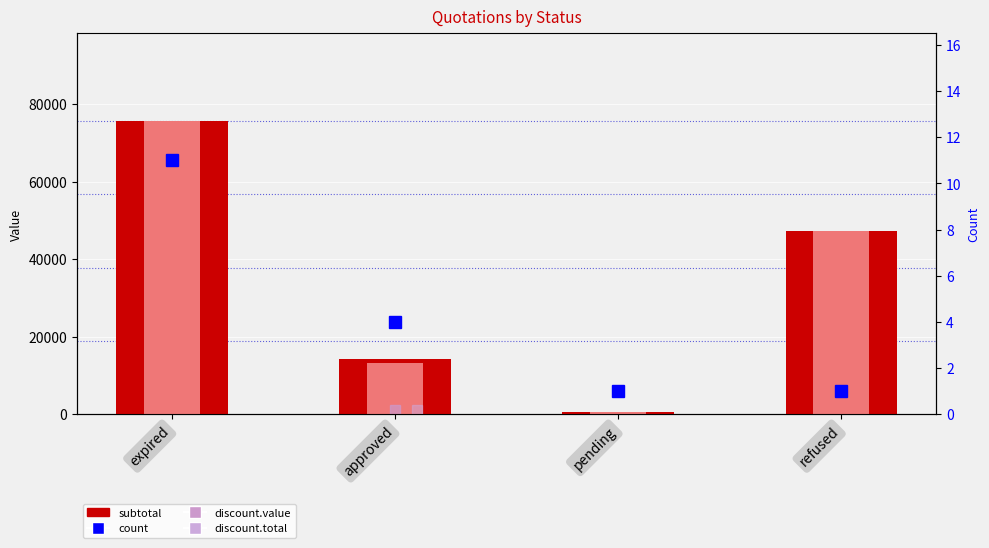

At which category is the sum across all series the highest?

expired